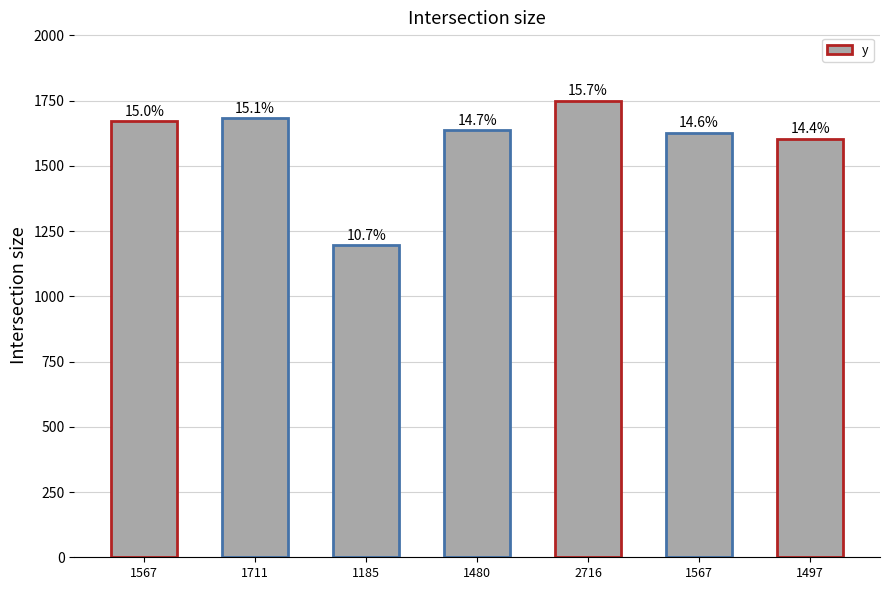

What is the value of the 2nd bar from the left?

1682